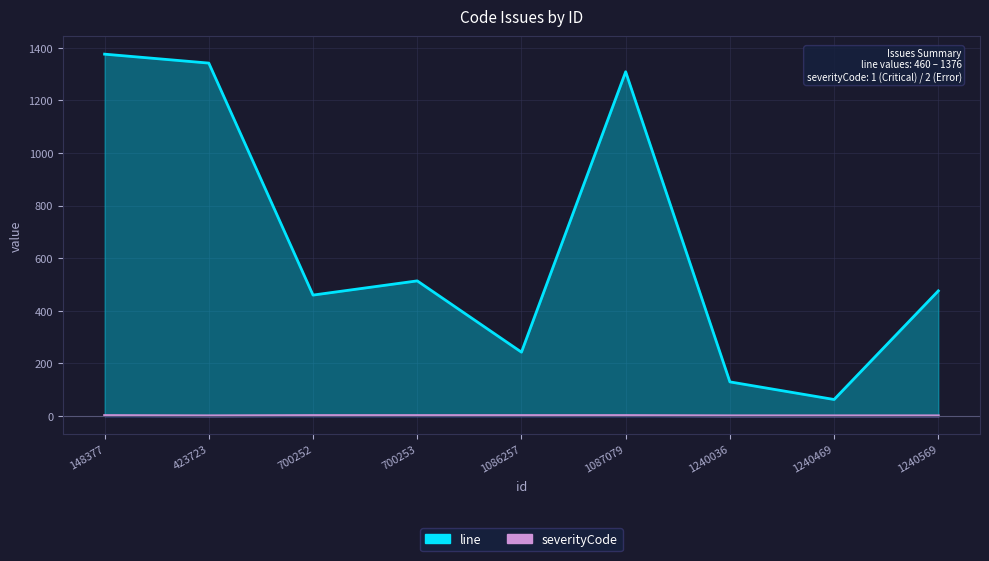

How many lines are shown in the chart?

2